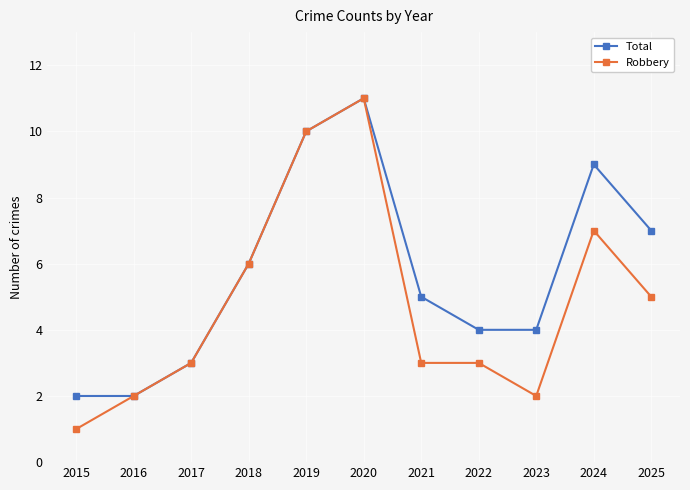

What is the sum of the Total values at 2020 and 2023?

15